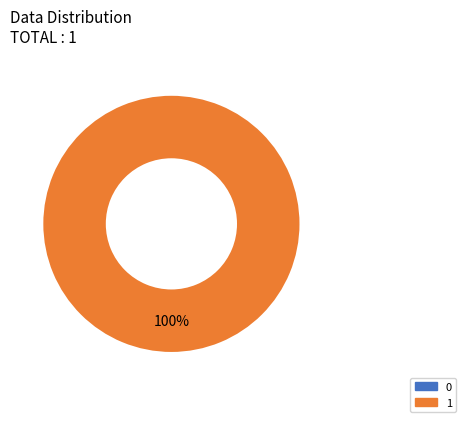

Which slice is the largest?

1